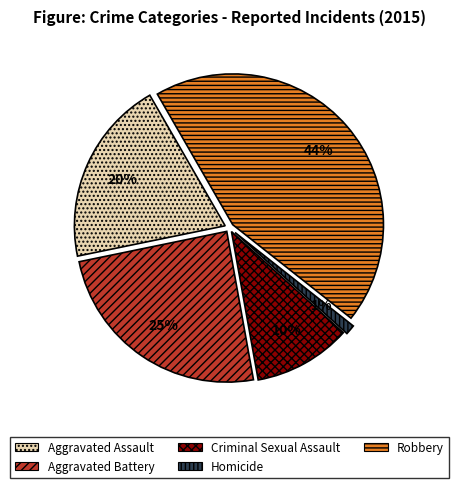

What percentage is the Aggravated Battery slice, to the nearest percent?

25%